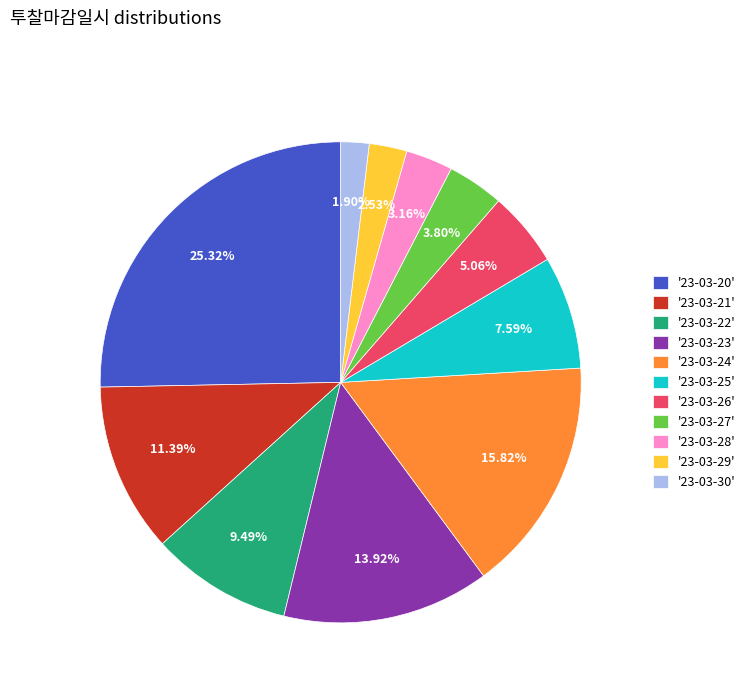

Rank the categories by value from highest to lowest.

'23-03-20', '23-03-24', '23-03-23', '23-03-21', '23-03-22', '23-03-25', '23-03-26', '23-03-27', '23-03-28', '23-03-29', '23-03-30'